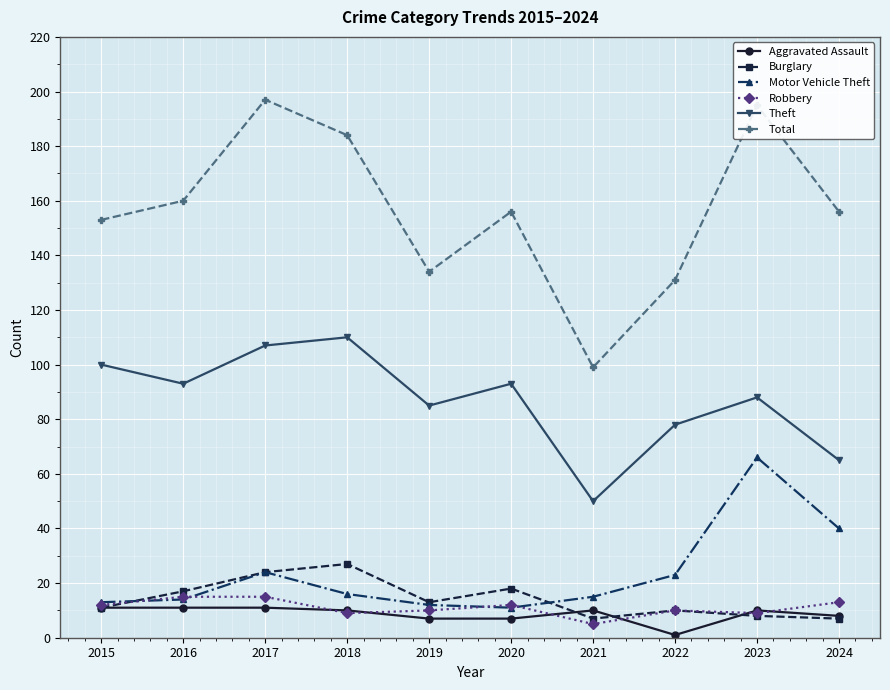

How many lines are shown in the chart?

6